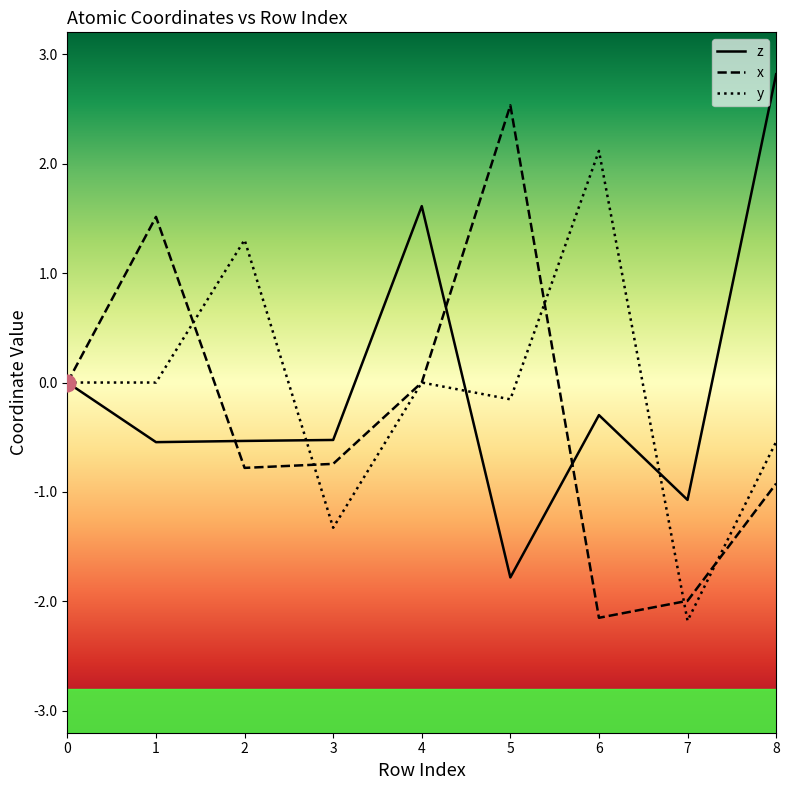

What is the greatest value displayed?

2.8